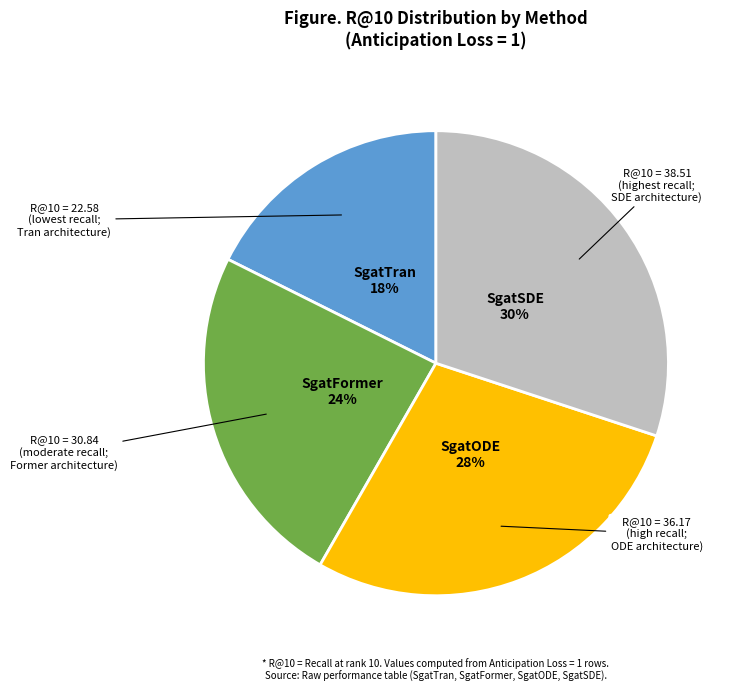

To the nearest percent, what is the difference between the largest and smallest slice percentages?

12%